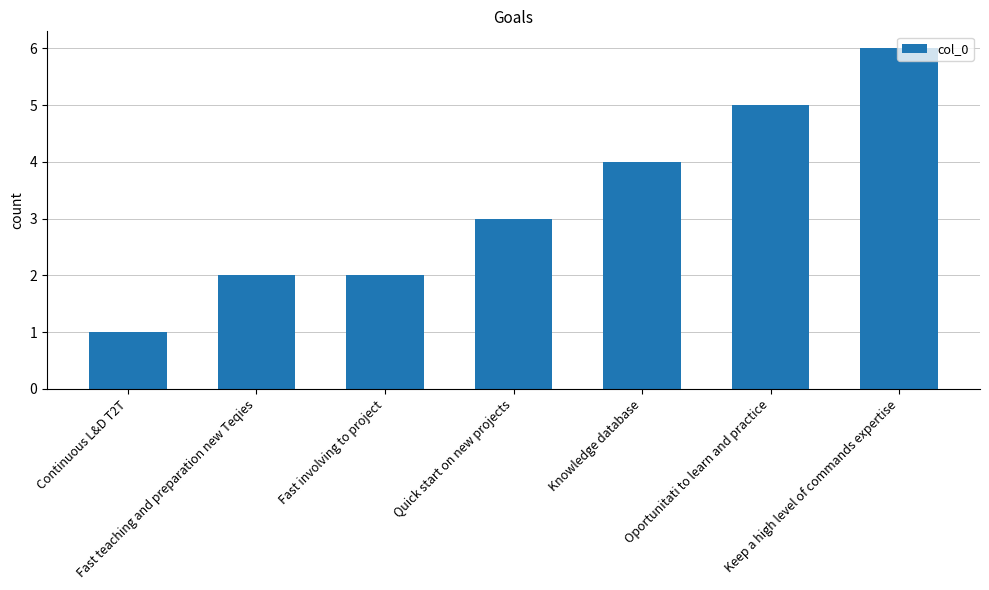

Between Fast involving to project and Knowledge database, which is larger?

Knowledge database